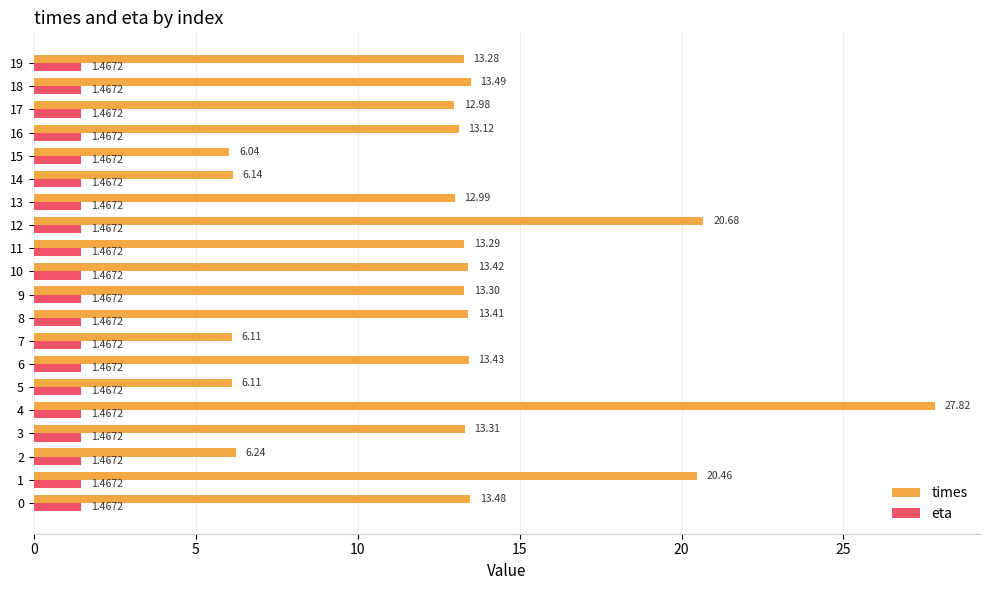

What is the difference between the second highest and minimum values in the times series?

14.6